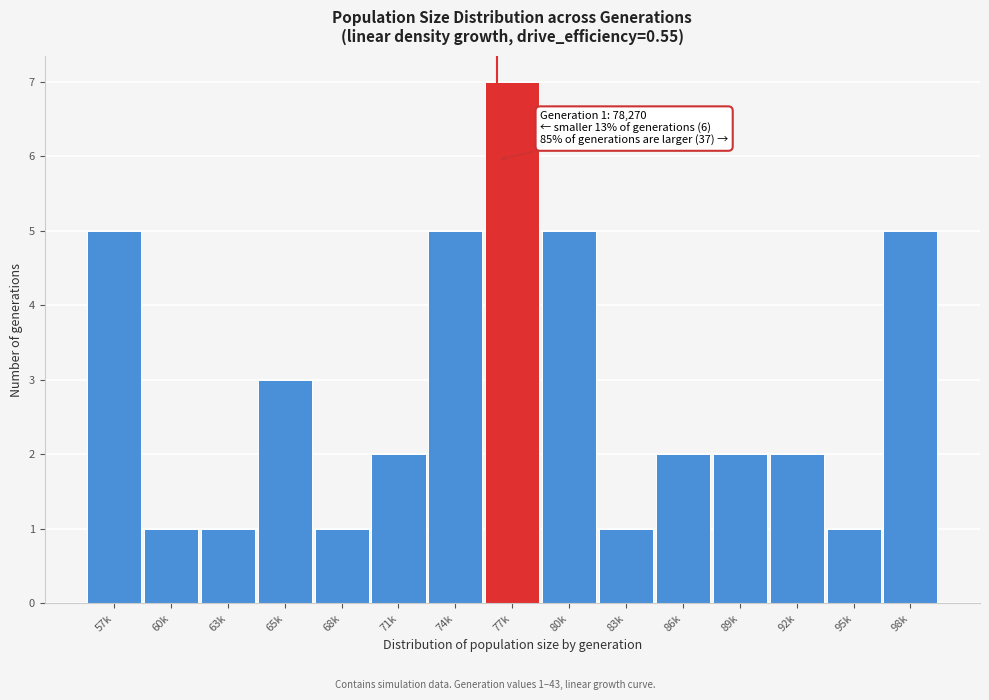

Reading left to right, extract all data points from this chart.

5	1	1	3	1	2	5	7	5	1	2	2	2	1	5